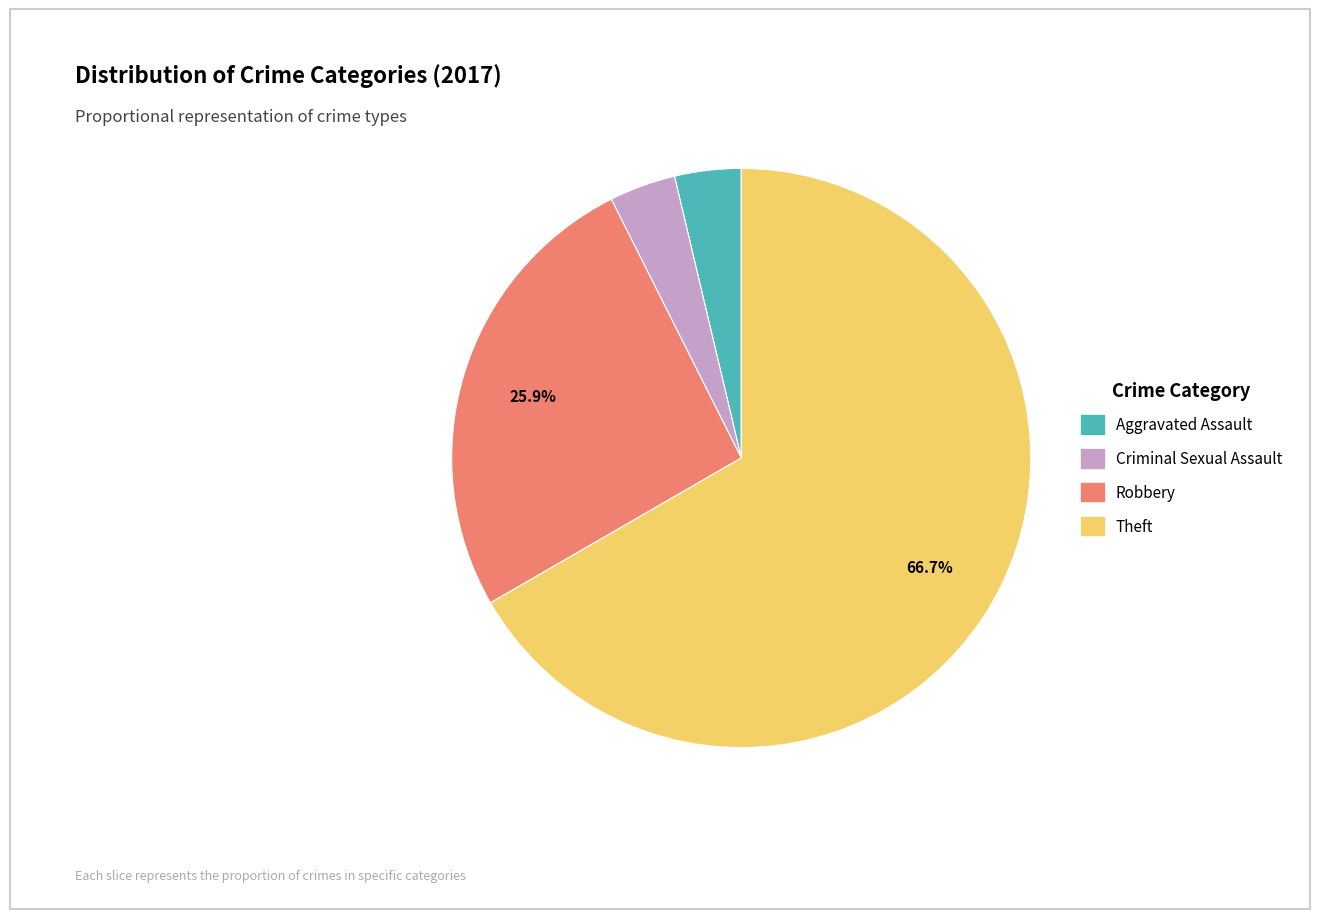

Is there any slice that represents more than half of the pie?

Yes